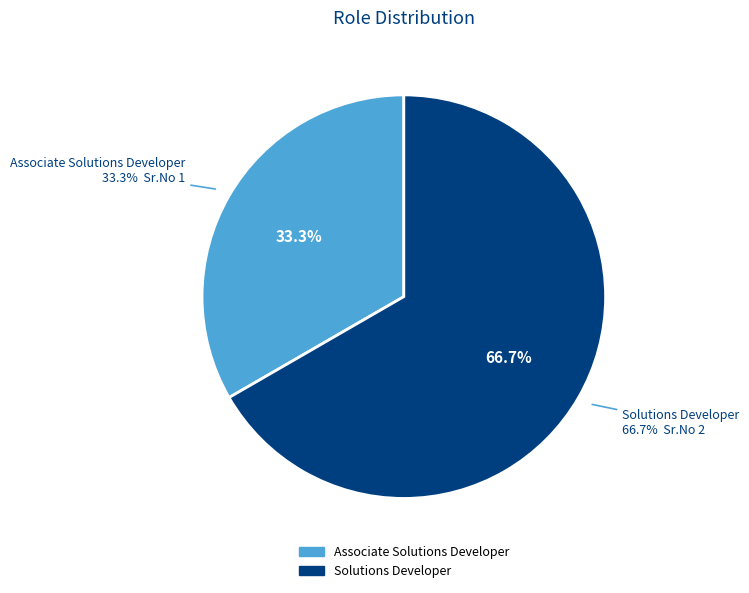

To the nearest percent, what is the difference between the largest and smallest slice percentages?

33%